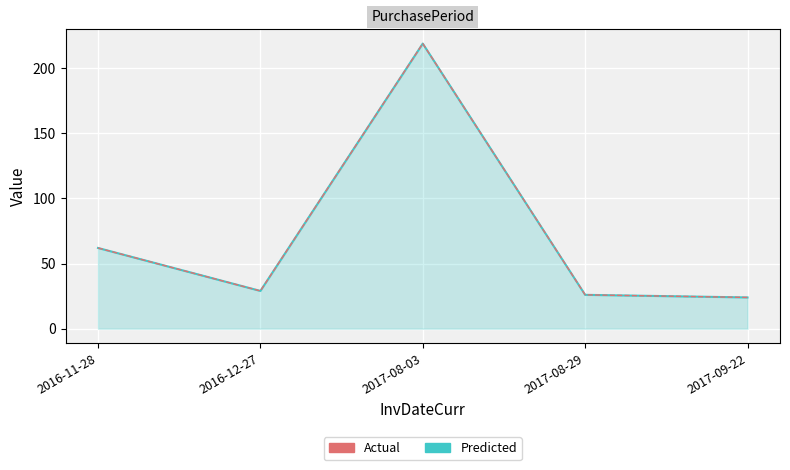

True or false: Predicted has a value of 62 at 2016-11-28.

True